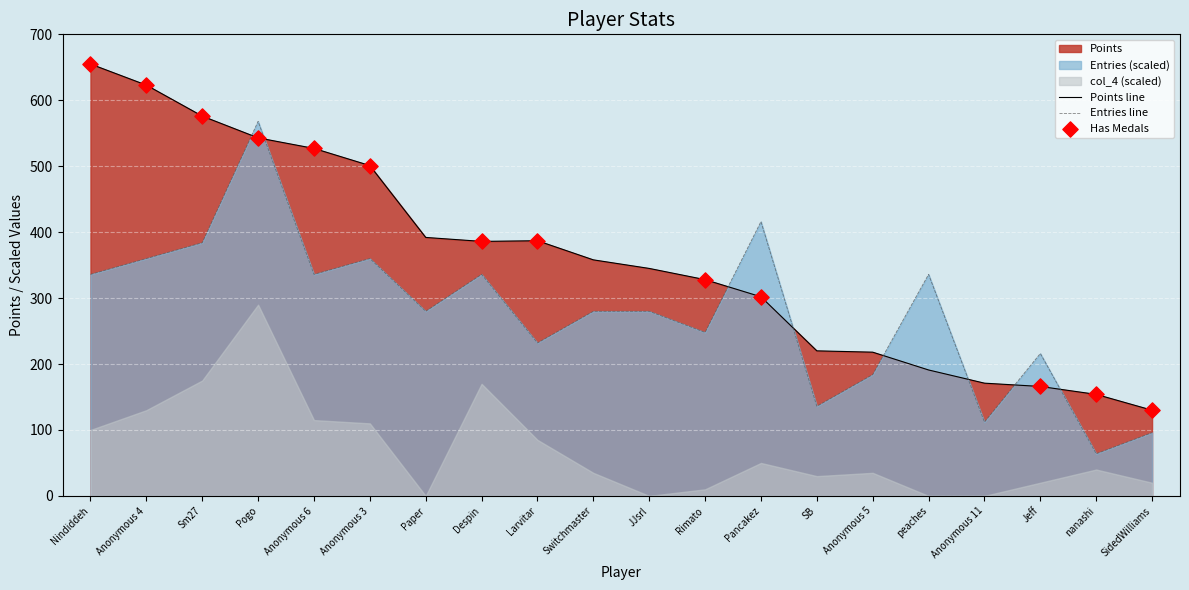

Which category has the lowest value in the Entries line series?

nanashi